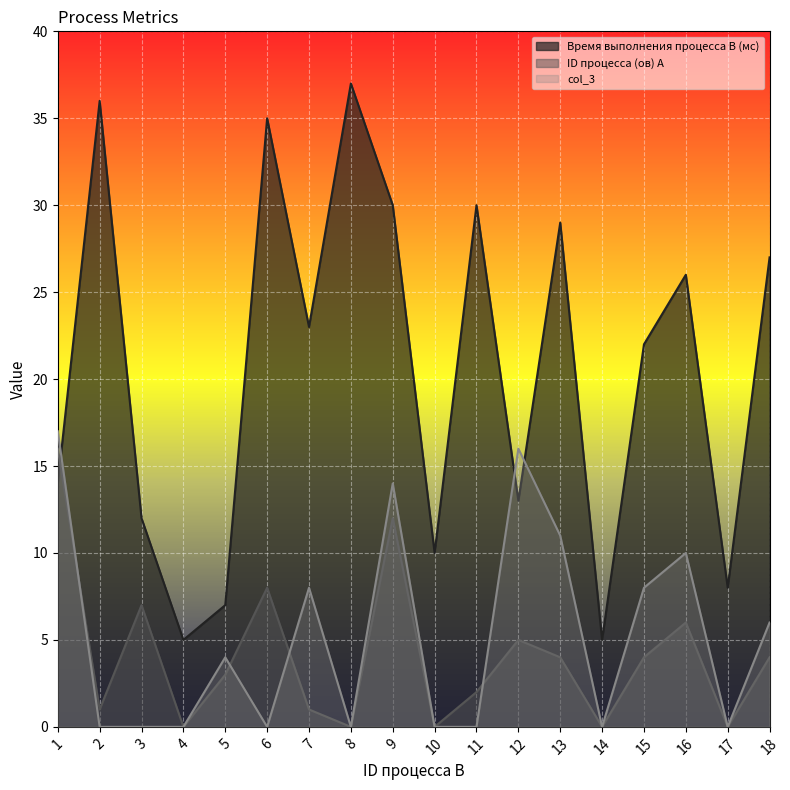

What is the difference between the highest and lowest values at 4?

5